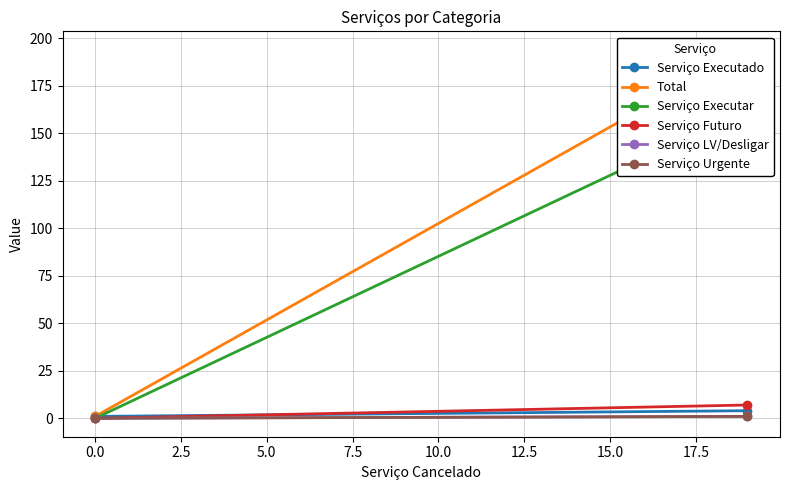

What is the highest value of the Serviço Executado series?

4